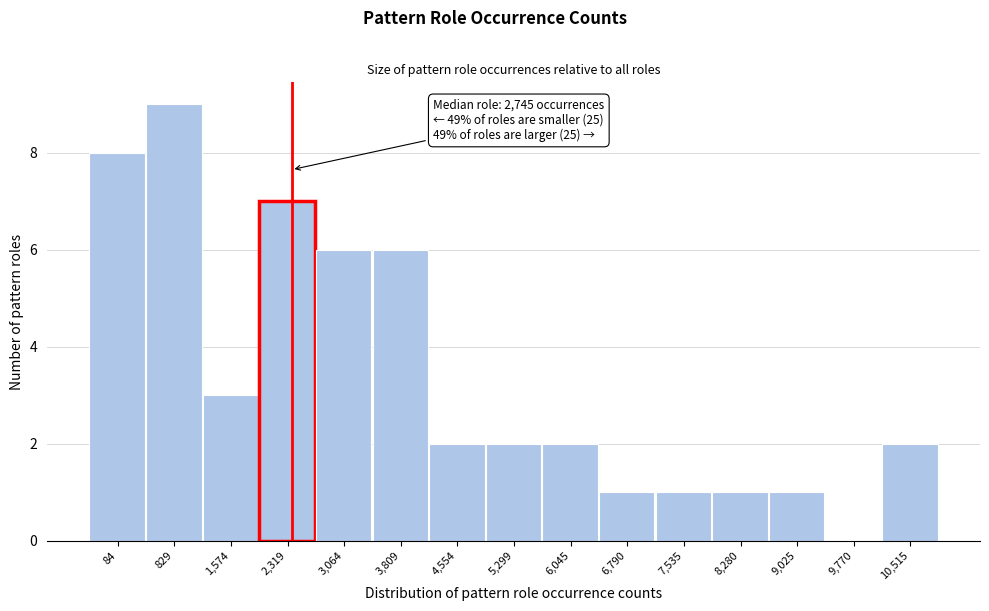

Reading left to right, what are all the values shown in this chart?

84=8	829=9	1,574=3	2,319=7	3,064=6	3,809=6	4,554=2	5,299=2	6,045=2	6,790=1	7,535=1	8,280=1	9,025=1	9,770=0	10,515=2